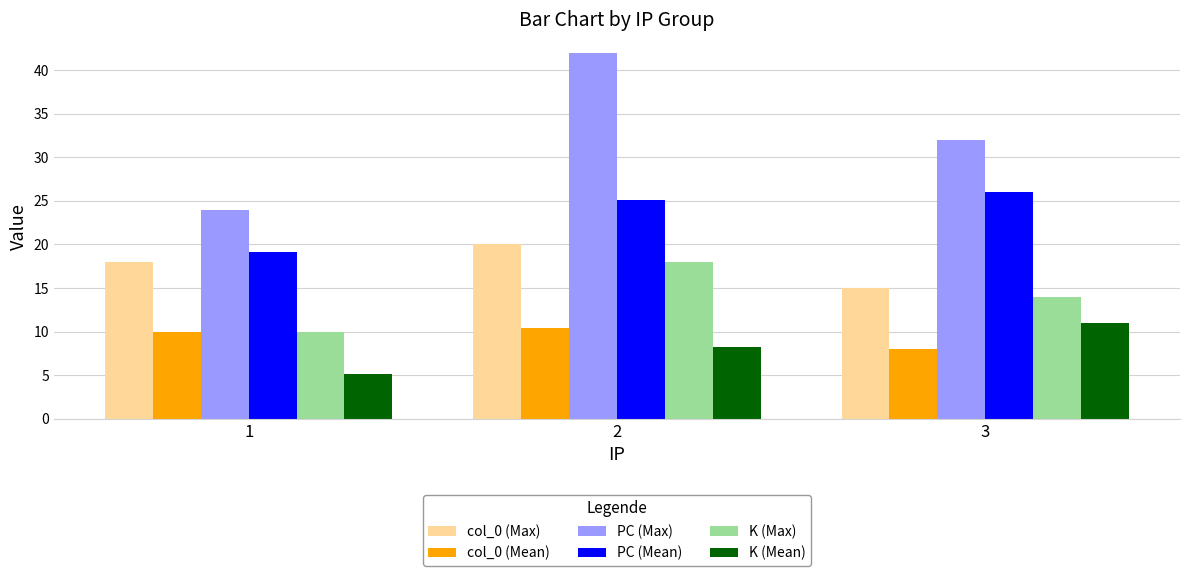

Reading left to right, what are all the values shown in this chart?

col_0 (Max): 18.0	20.0	15.0
col_0 (Mean): 9.9	10.4	8.0
PC (Max): 24.0	42.0	32.0
PC (Mean): 19.1	25.1	26.0
K (Max): 10.0	18.0	14.0
K (Mean): 5.1	8.2	11.0